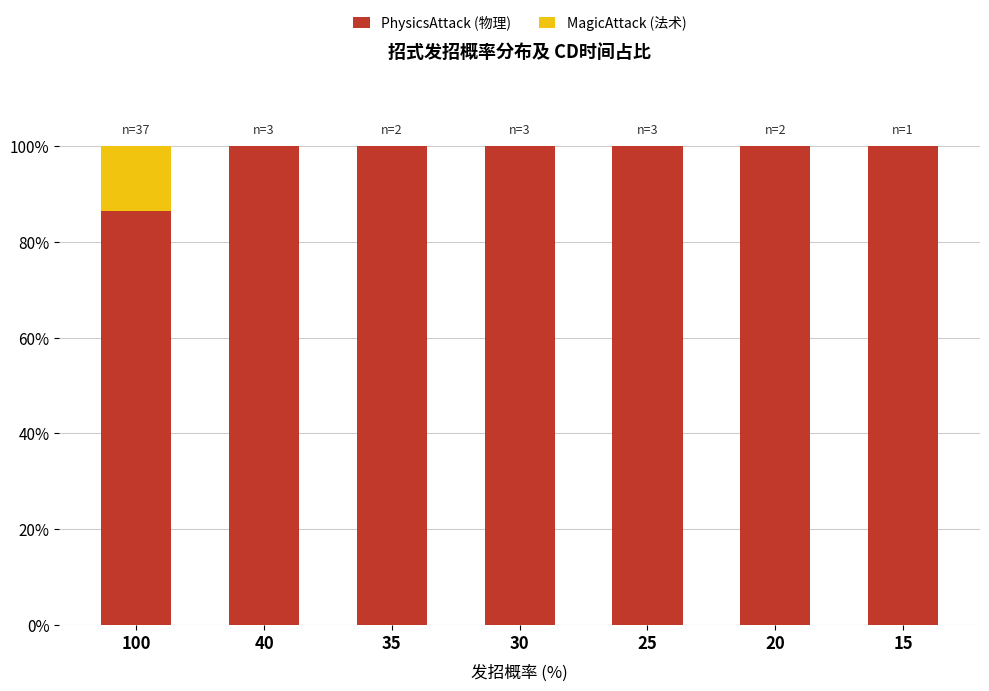

What is the total value across all series at 15?

100.0